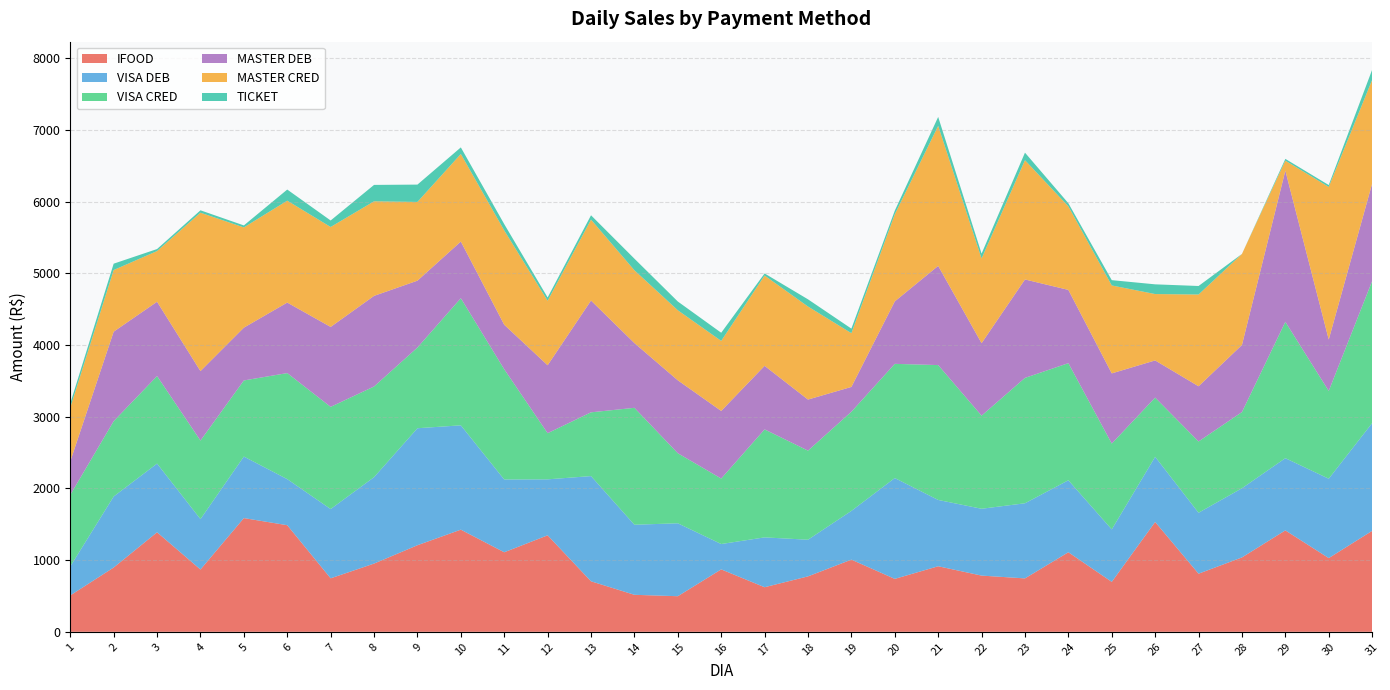

Reading left to right, what are all the values shown in this chart?

IFOOD: 1=507.6	2=896.7	3=1388.1	4=869.2	5=1586.0	6=1486.8	7=746.0	8=951.6	9=1207.5	10=1424.7	11=1109.4	12=1345.9	13=704.5	14=516.1	15=496.5	16=870.8	17=621.8	18=773.2	19=1006.7	20=738.3	21=914.3	22=784.0	23=744.9	24=1109.7	25=696.7	26=1531.9	27=810.6	28=1037.5	29=1414.5	30=1028.1	31=1407.9
VISA DEB: 1=404.4	2=990.7	3=958.3	4=702.9	5=858.2	6=642.5	7=966.2	8=1205.0	9=1631.7	10=1455.2	11=1015.1	12=780.6	13=1467.3	14=977.2	15=1017.2	16=353.6	17=695.2	18=511.1	19=679.7	20=1406.3	21=924.7	22=932.1	23=1047.9	24=1004.0	25=731.6	26=909.2	27=850.0	28=964.8	29=1007.2	30=1107.2	31=1503.2
VISA CRED: 1=997.8	2=1050.5	3=1220.6	4=1095.3	5=1061.4	6=1479.0	7=1425.1	8=1264.7	9=1125.8	10=1773.0	11=1537.2	12=643.6	13=889.2	14=1630.6	15=976.9	16=913.3	17=1506.0	18=1242.5	19=1383.0	20=1592.5	21=1881.0	22=1298.6	23=1748.5	24=1633.1	25=1197.1	26=825.7	27=994.0	28=1062.5	29=1901.2	30=1223.9	31=1980.2
MASTER DEB: 1=468.0	2=1247.9	3=1036.4	4=968.9	5=736.4	6=983.5	7=1114.5	8=1263.9	9=932.2	10=790.3	11=620.9	12=947.6	13=1559.0	14=902.9	15=1017.2	16=942.8	17=886.4	18=712.2	19=346.1	20=871.2	21=1383.4	22=1010.8	23=1372.7	24=1021.7	25=978.7	26=518.2	27=770.0	28=935.3	29=2109.0	30=717.0	31=1359.1
MASTER CRED: 1=750.1	2=859.6	3=707.0	4=2209.0	5=1397.8	6=1421.1	7=1394.0	8=1318.8	9=1098.2	10=1221.1	11=1315.8	12=899.5	13=1128.7	14=1015.5	15=976.9	16=976.8	17=1259.4	18=1297.6	19=749.7	20=1214.3	21=1953.0	22=1181.3	23=1663.6	24=1165.3	25=1226.4	26=925.6	27=1279.7	28=1270.1	29=139.0	30=2128.3	31=1447.2
TICKET: 1=58.8	2=88.7	3=28.1	4=33.5	5=28.0	6=155.0	7=90.7	8=228.7	9=241.7	10=91.8	11=87.6	12=45.6	13=60.4	14=161.6	15=122.0	16=113.7	17=28.9	18=100.4	19=63.4	20=51.0	21=124.3	22=67.7	23=105.0	24=43.3	25=74.0	26=135.5	27=118.8	28=0.0	29=25.0	30=26.3	31=140.9